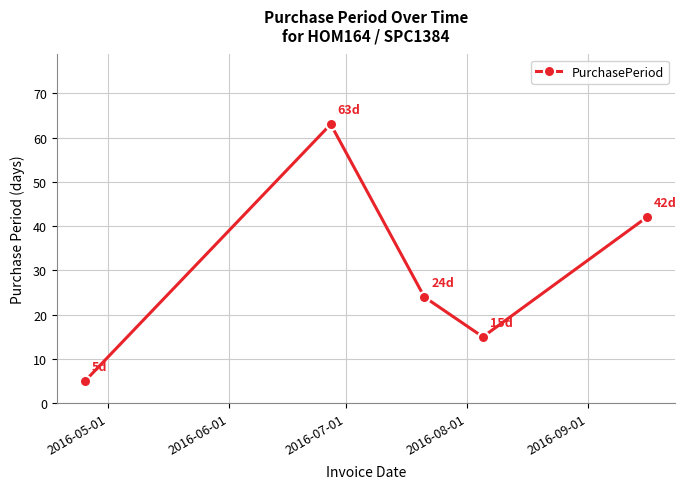

Count the values in the range 15 to 42.

3